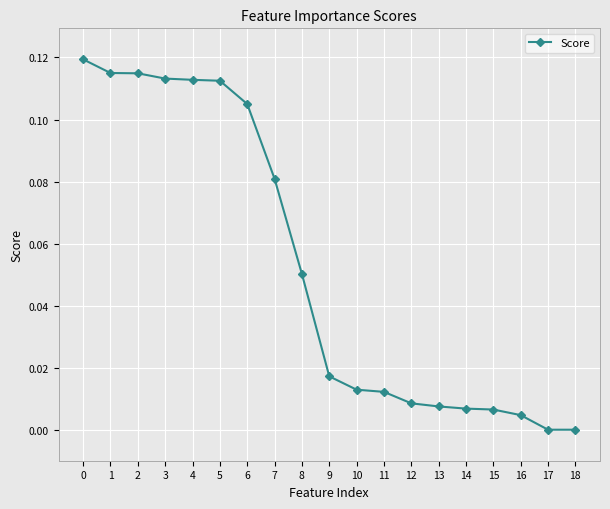

What is the sum of all values?

1.0